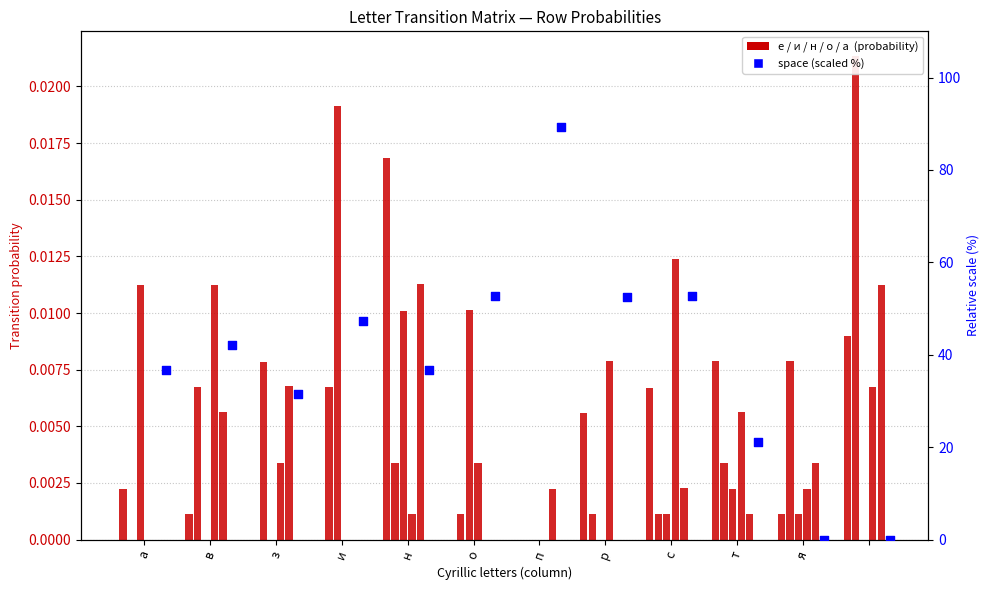

Is the value of н at а greater than the value of   (scaled) at п?

No